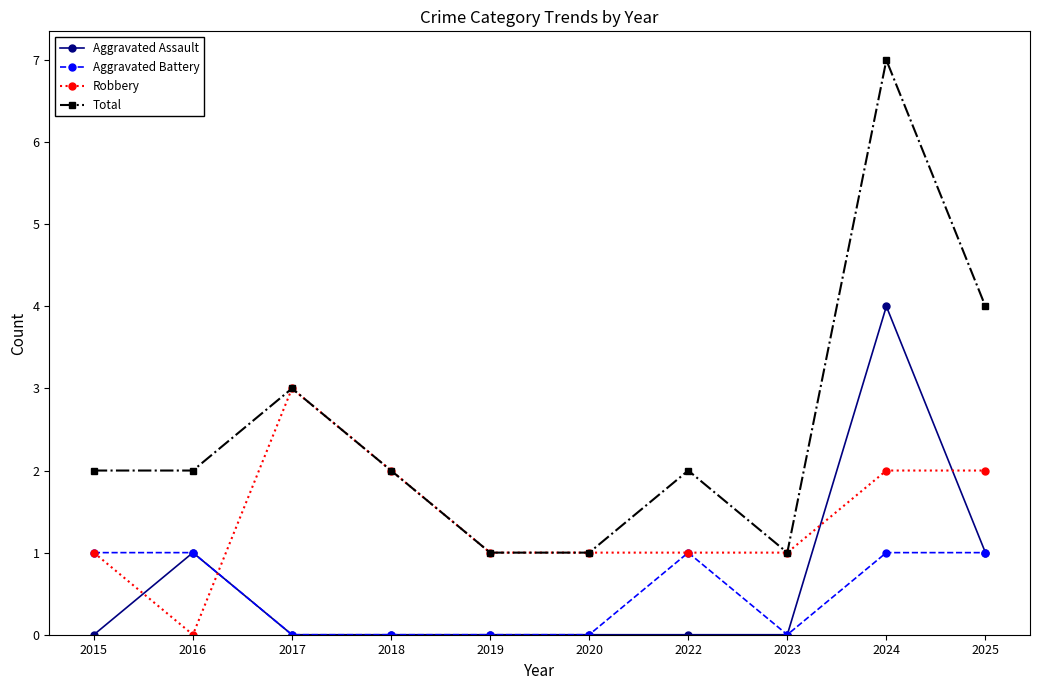

Is the value of Aggravated Assault at 2015 greater than the value of Robbery at 2022?

No